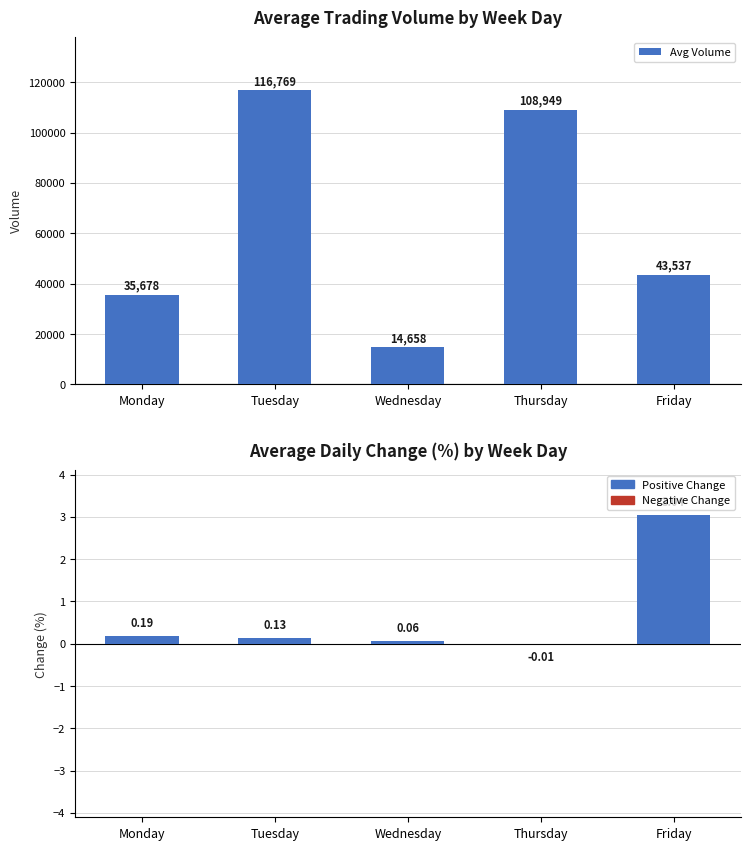

What is the change in value from Monday to Thursday?

+73271